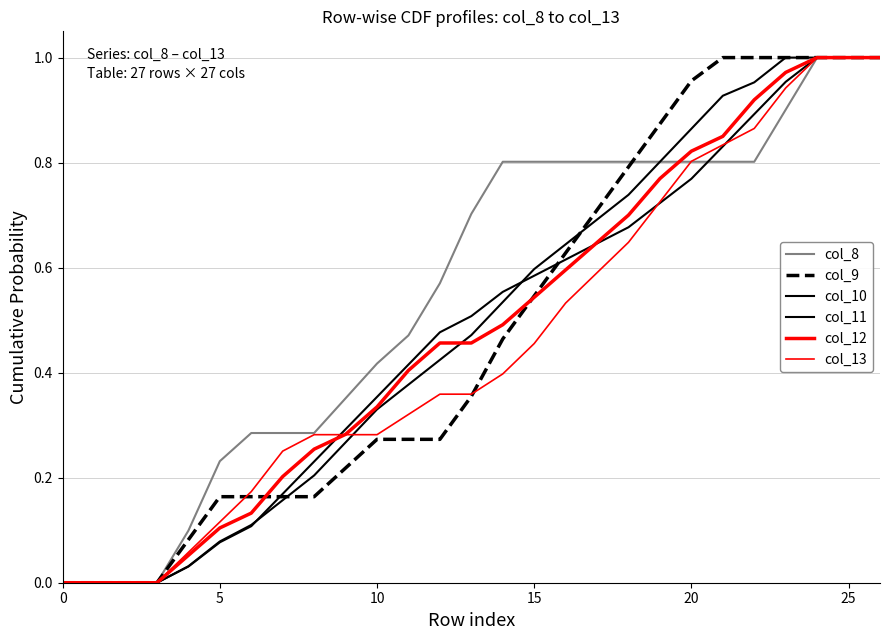

Which category has the highest value in the col_8 series?

24